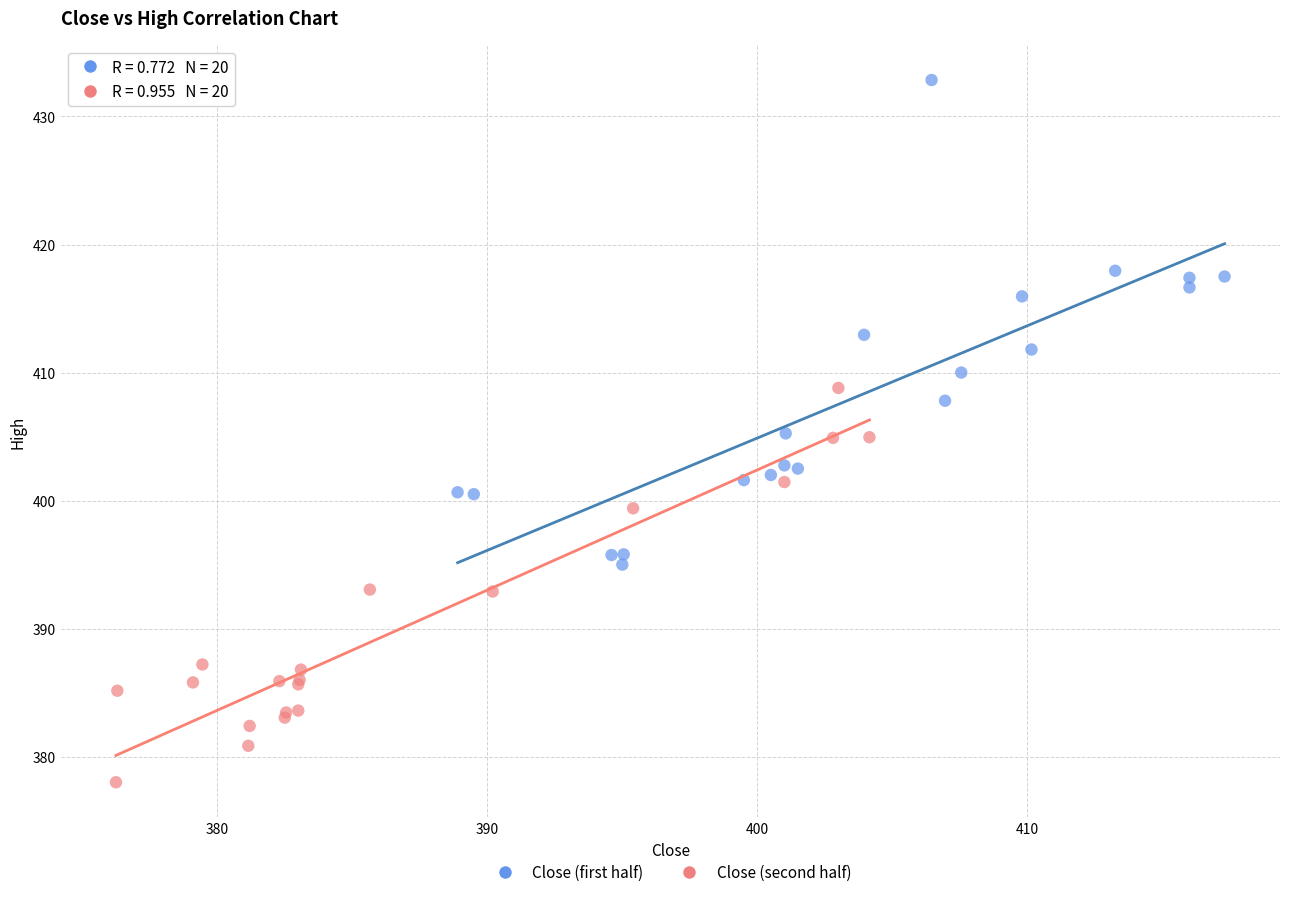

Which series has the widest spread of Y values?

Close (first half)